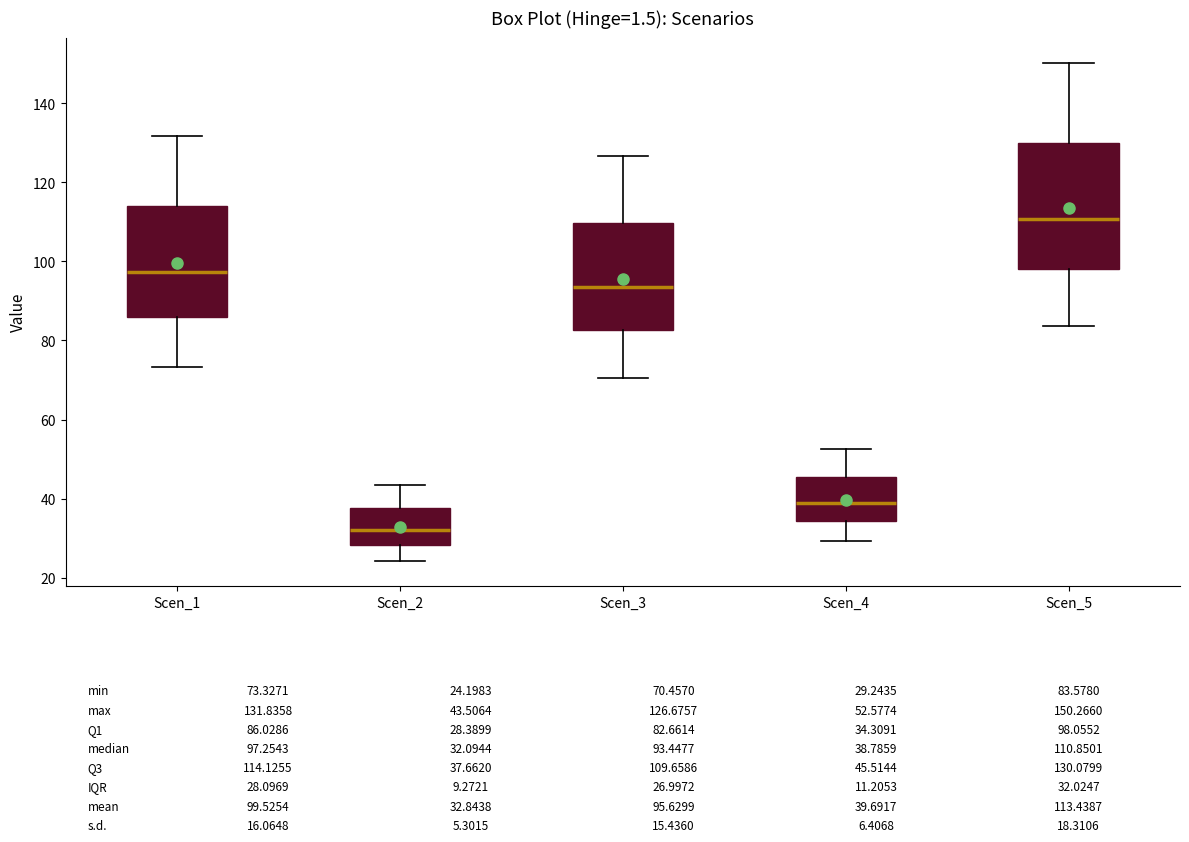

Which box's median line is the highest?

Scen_5